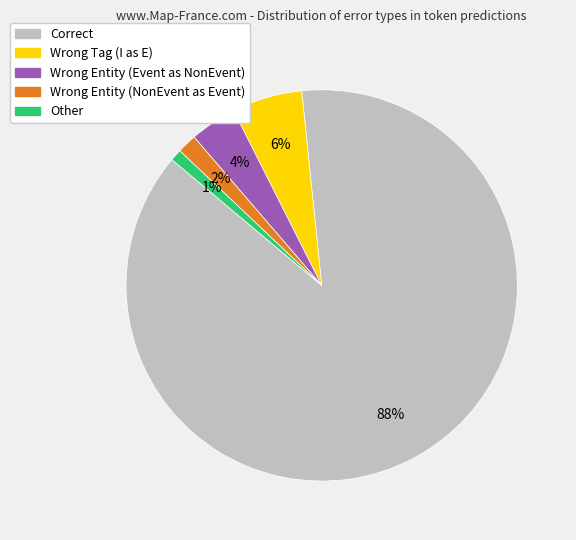

Is there any slice that represents more than half of the pie?

Yes